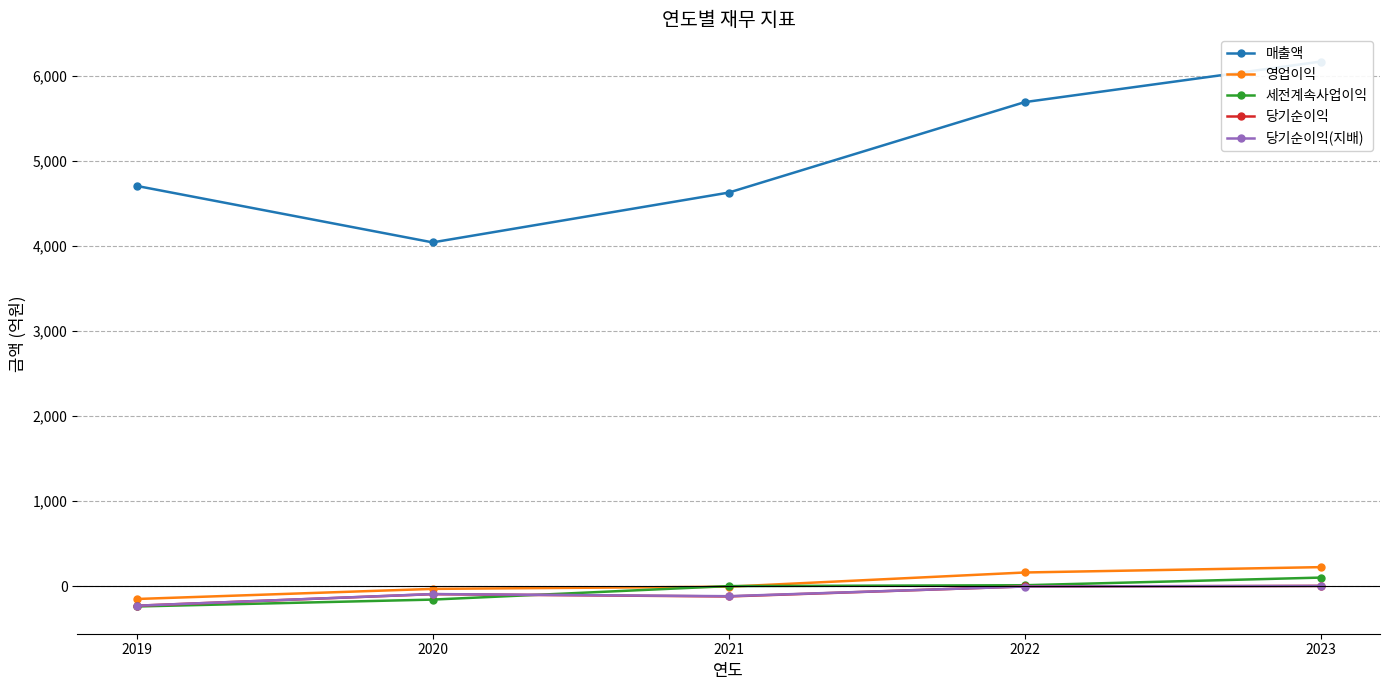

Reading right to left, extract all data points from this chart.

매출액: 6172	5695	4630	4044	4709
영업이익: 222	159	-8	-34	-153
세전계속사업이익: 99	9	-1	-160	-241
당기순이익: 1	-5	-123	-96	-232
당기순이익(지배): 1	-6	-120	-95	-232